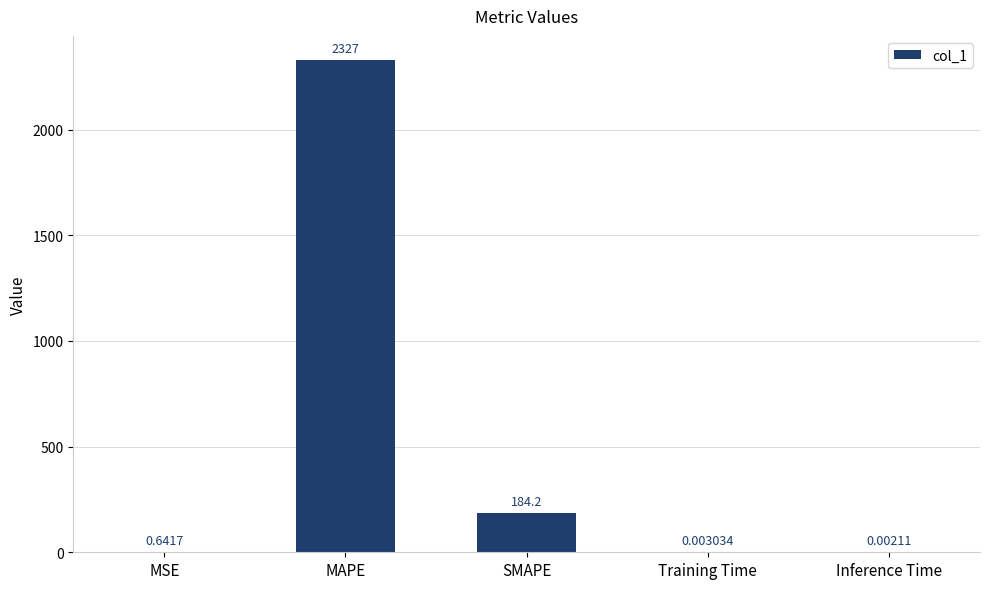

Which label corresponds to the largest value in the chart?

MAPE